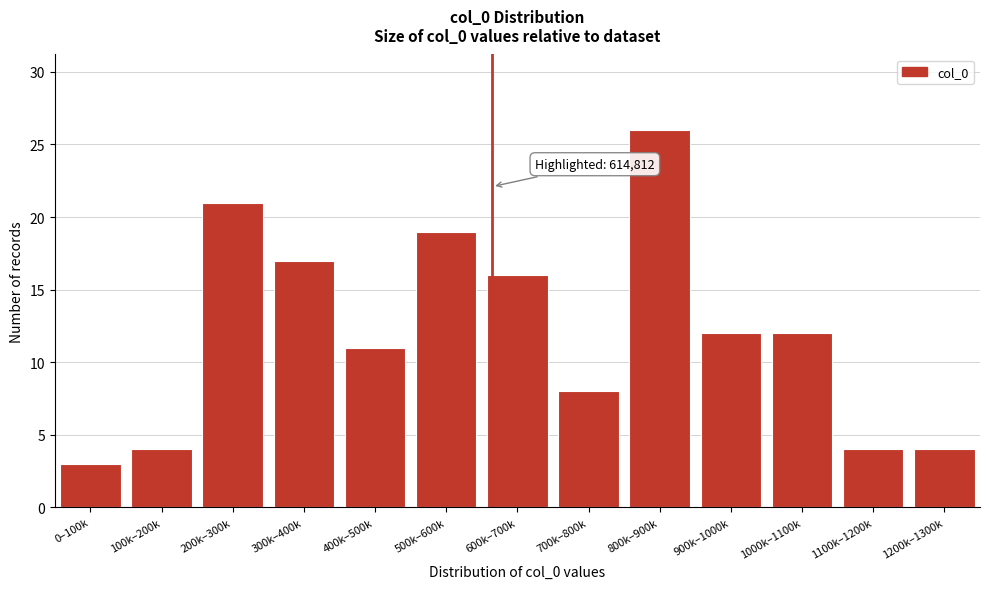

Reading left to right, extract all data points from this chart.

0–100k=3	100k–200k=4	200k–300k=21	300k–400k=17	400k–500k=11	500k–600k=19	600k–700k=16	700k–800k=8	800k–900k=26	900k–1000k=12	1000k–1100k=12	1100k–1200k=4	1200k–1300k=4